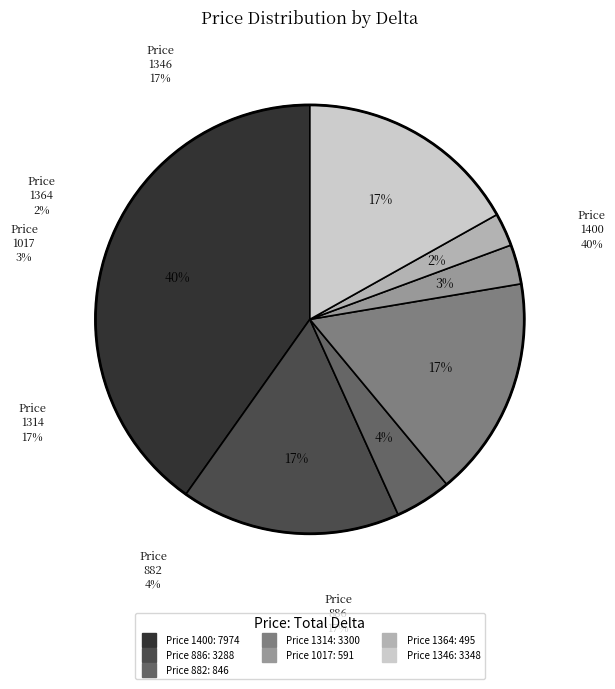

Is there any slice that represents more than half of the pie?

No